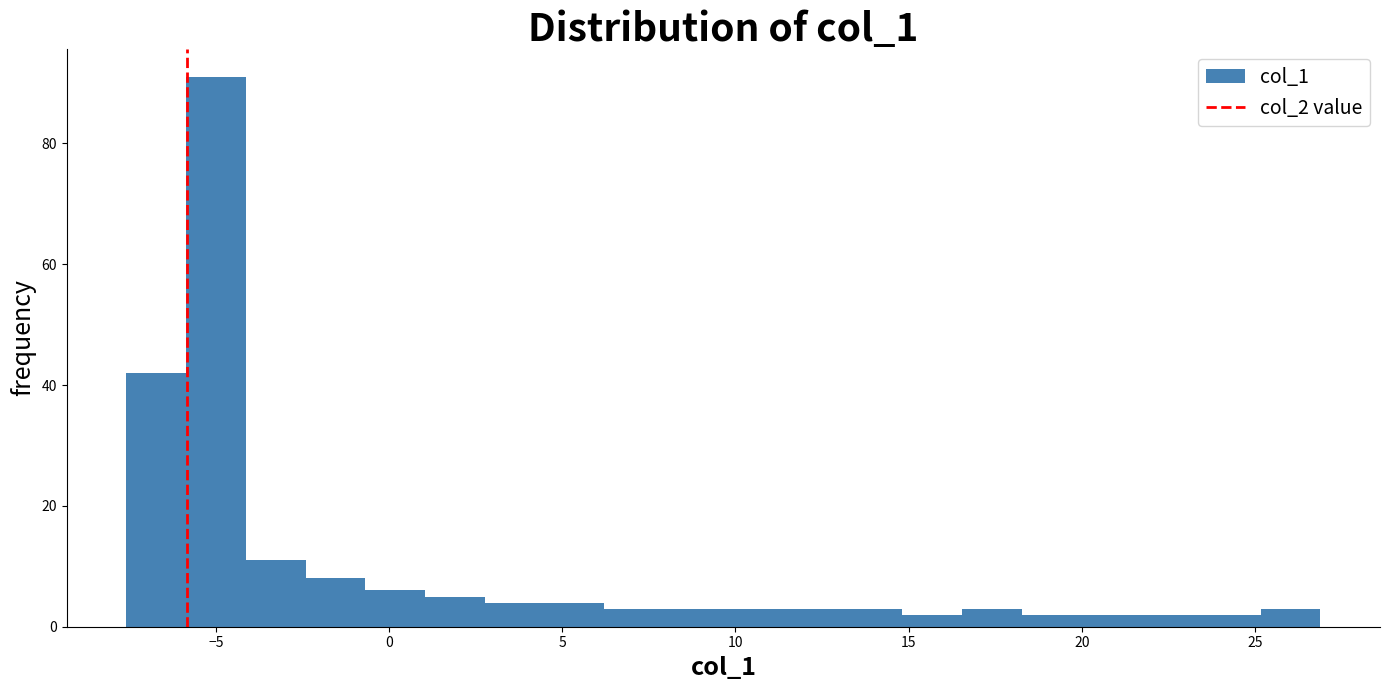

Around what value on the x-axis is the tallest bar? Give the approximate position of its centre, as read against the axis.

-5.0